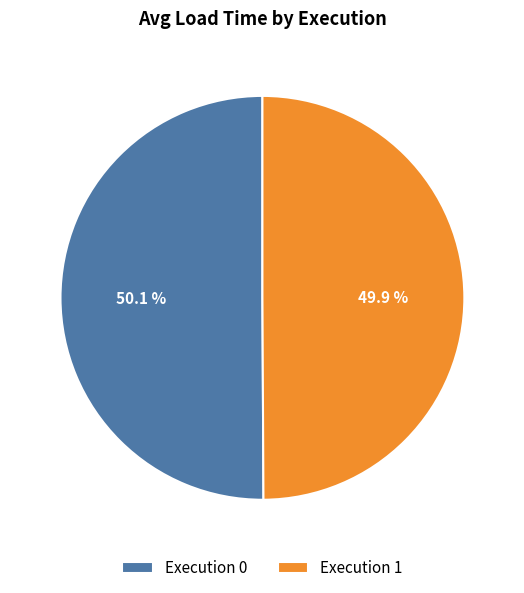

Approximately how many times larger is the value at Execution 1 compared to Execution 0?

1.0